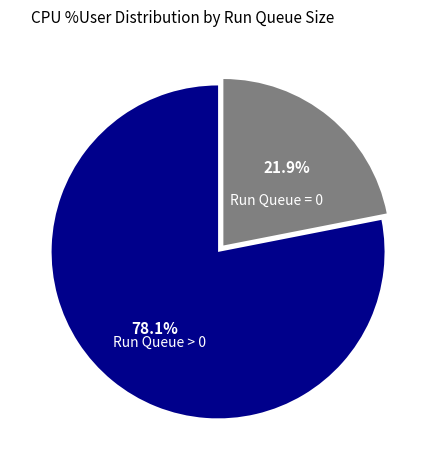

Does any single category account for the majority?

Yes